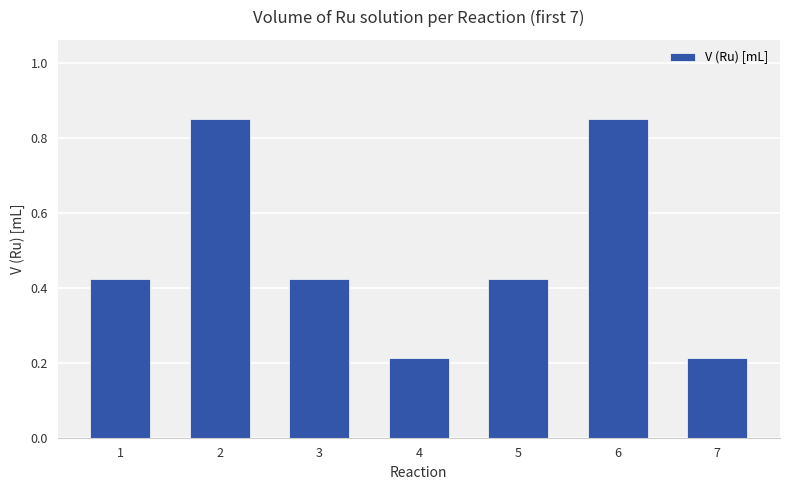

What is the sum of the values at 2 and 1?

1.3